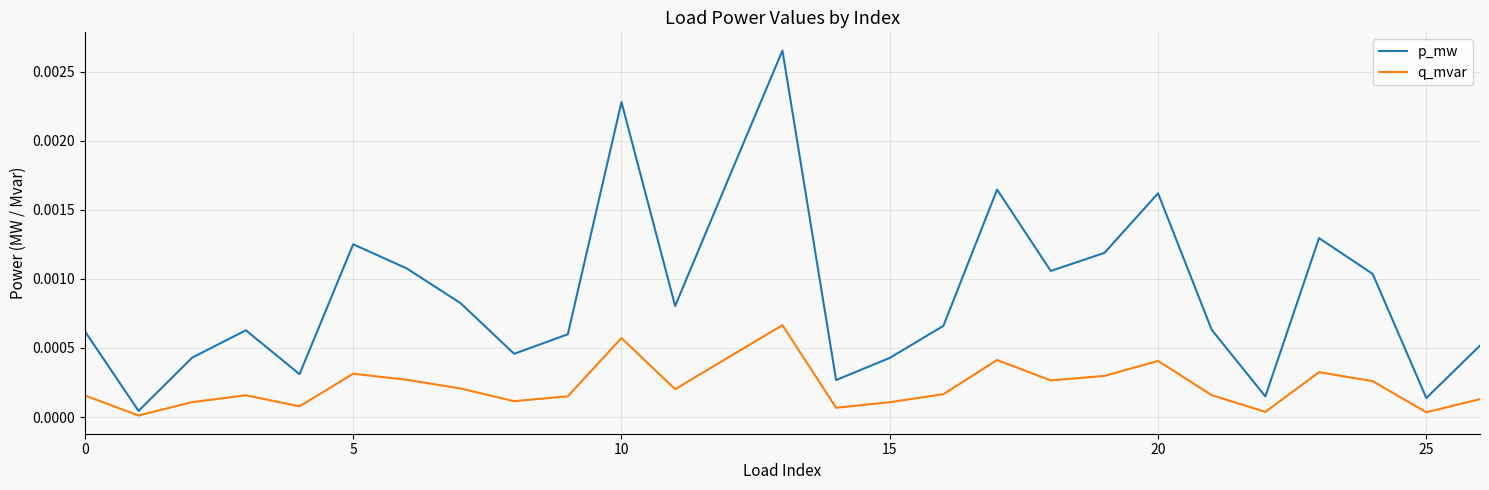

Rank the series by their maximum value, from highest to lowest.

p_mw, q_mvar